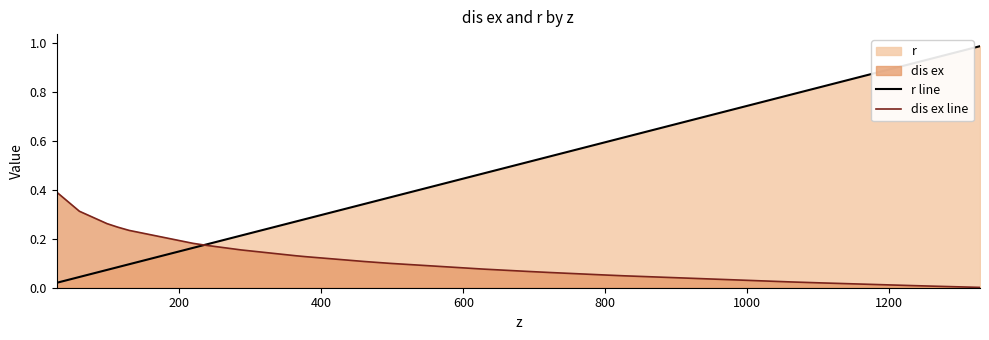

Which series has the largest range (max minus min)?

r line